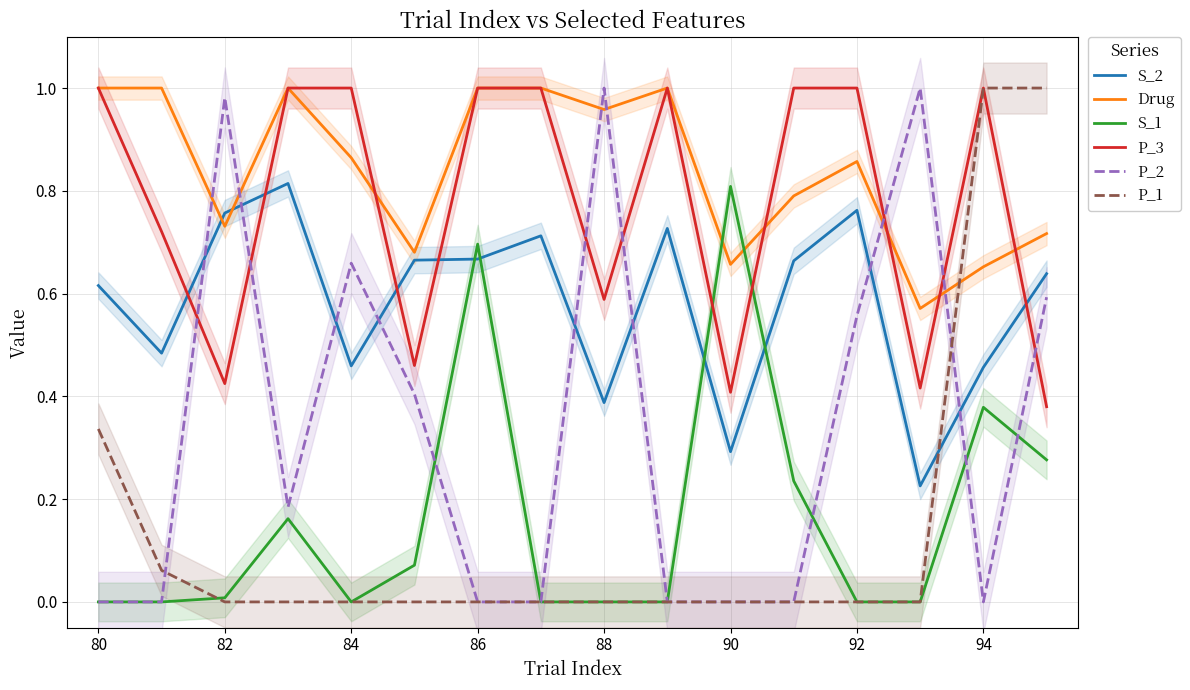

Which series ends up on top after the final intersection of Drug and P_1?

P_1